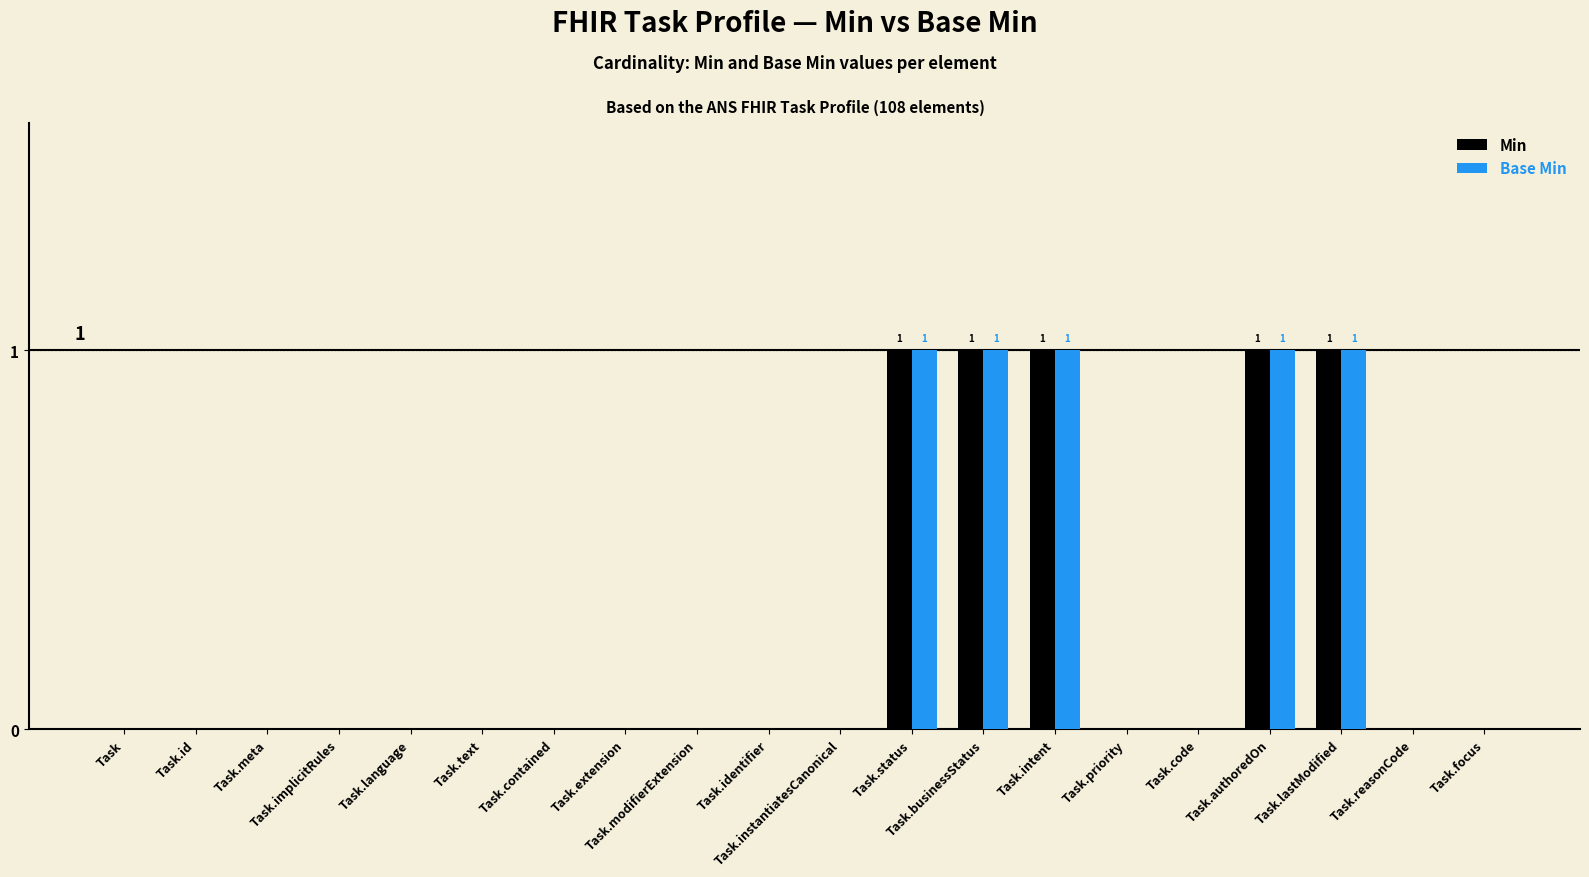

What is the sum of all Min values?

5